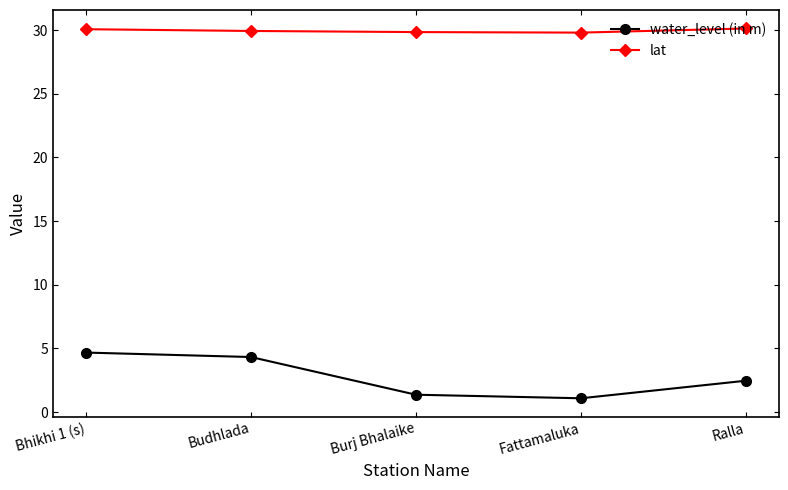

What is the minimum value shown in the chart?

1.1